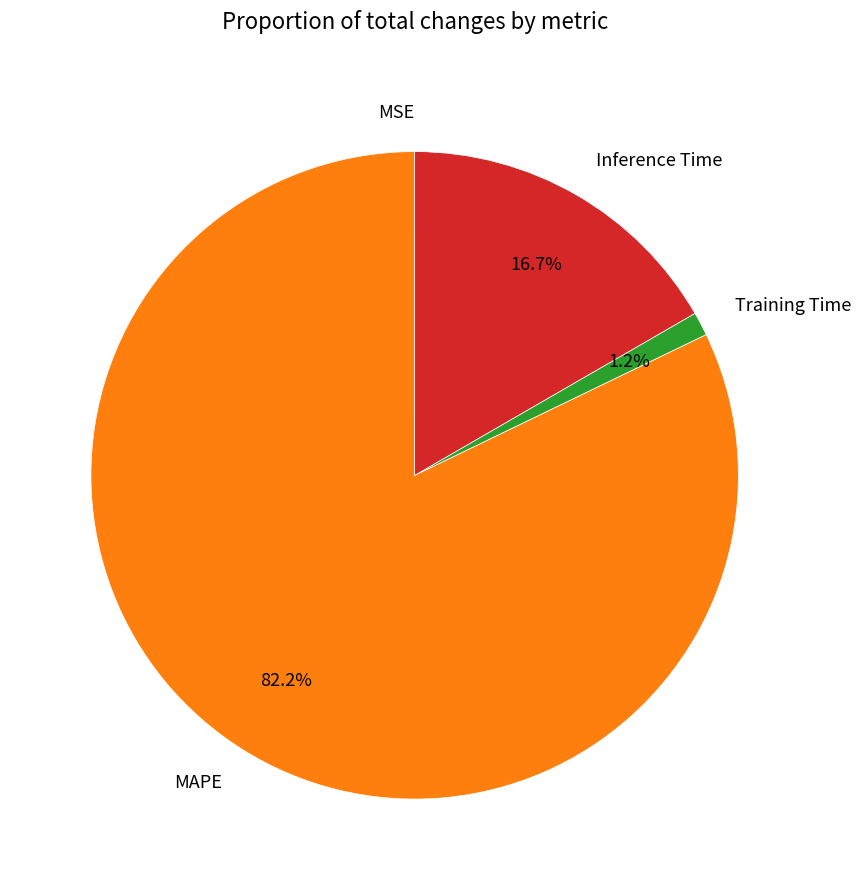

True or false: Inference Time accounts for 29% of the total.

False